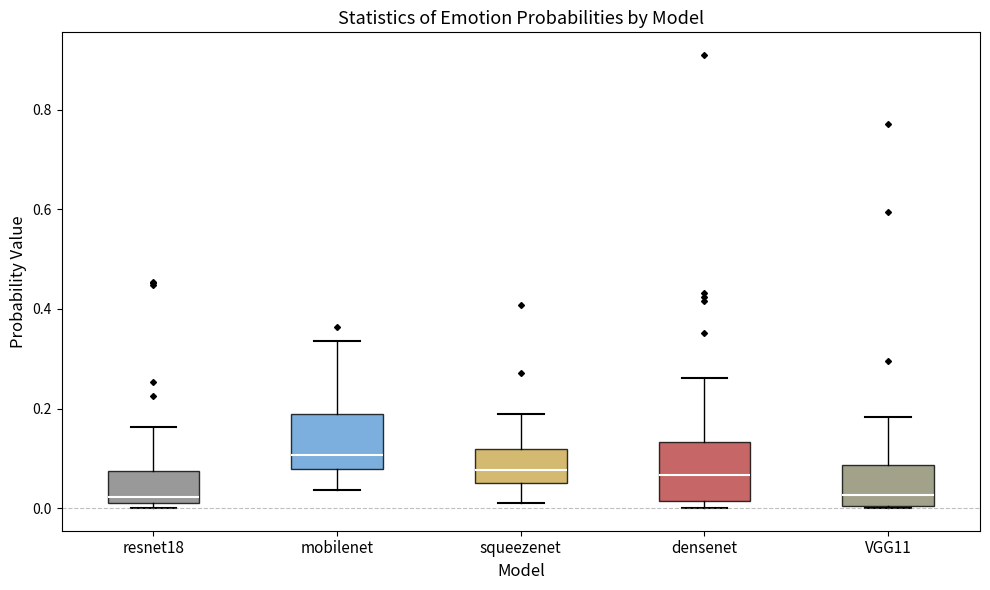

Where is the upper edge of the box for mobilenet on the y-axis? The values are not printed on the chart, so give them approximately, as read against the axis.

0.18